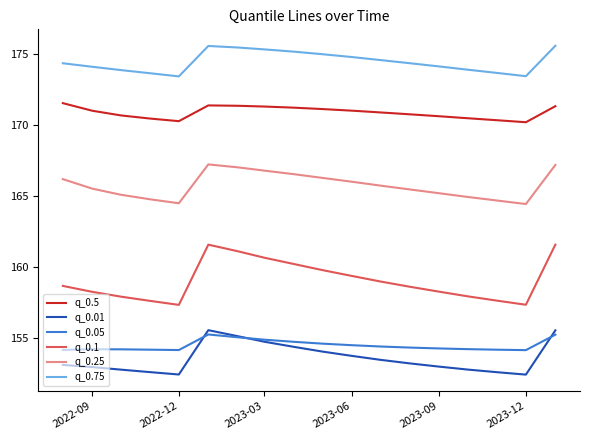

Which series has the widest spread of values?

q_0.1